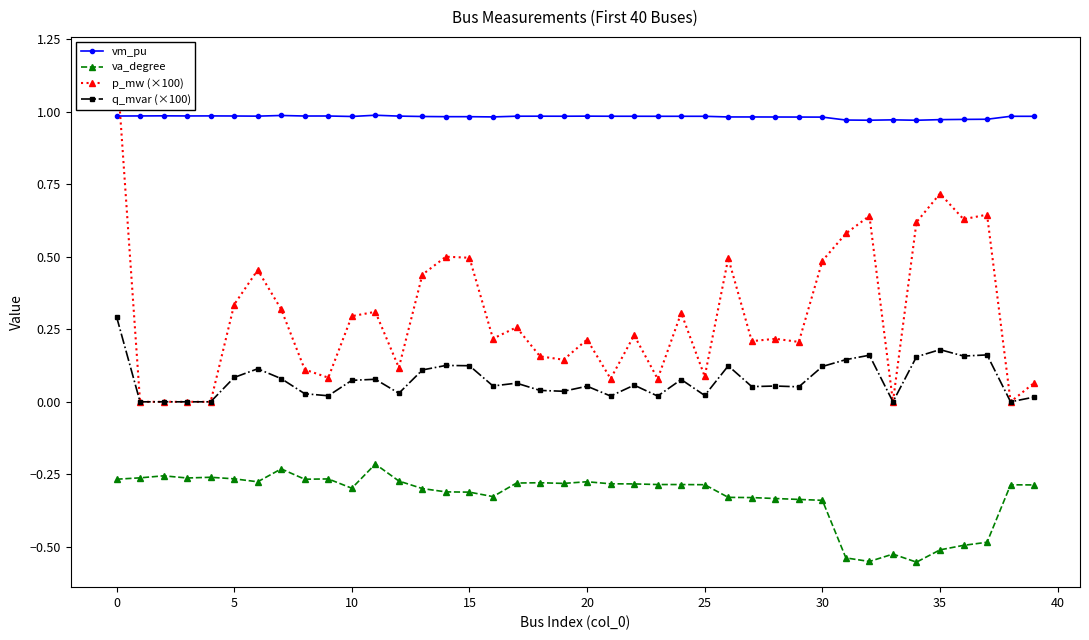

What is the spread (max minus min) of values at 38?

1.3